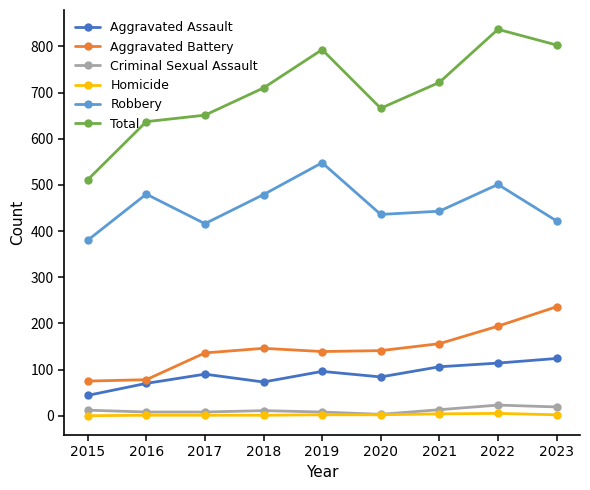

True or false: Criminal Sexual Assault and Total cross at least once.

False